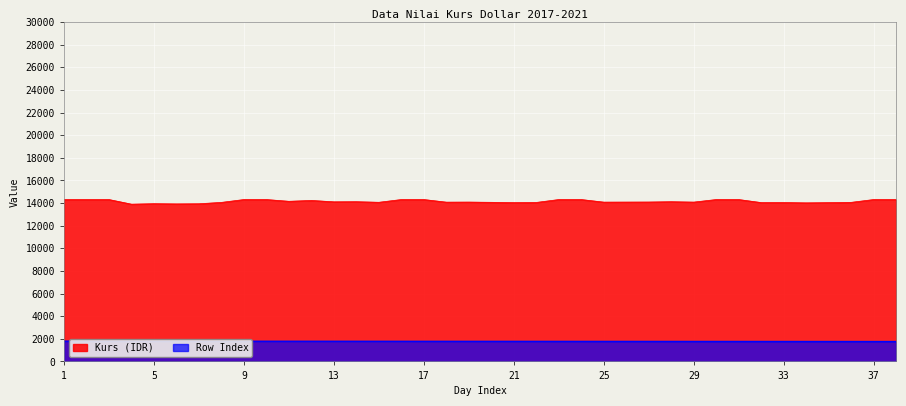

Rank the series by their average value, from lowest to highest.

Row Index, Kurs (IDR)